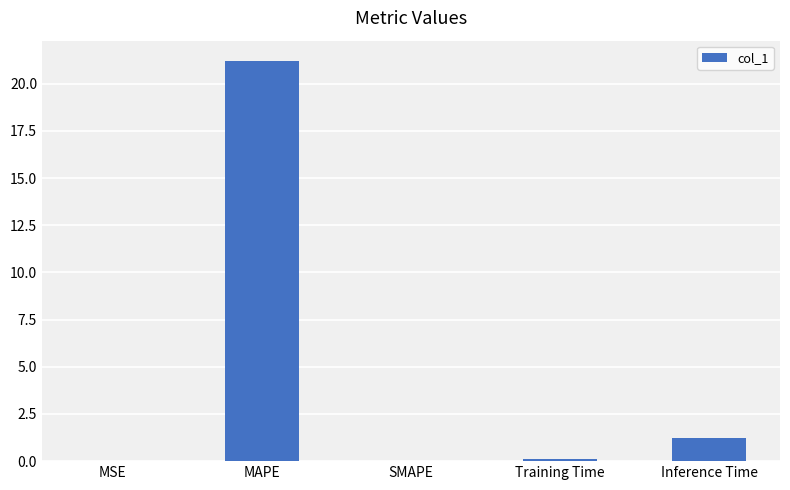

The value at MAPE is 14.7. True or false?

False